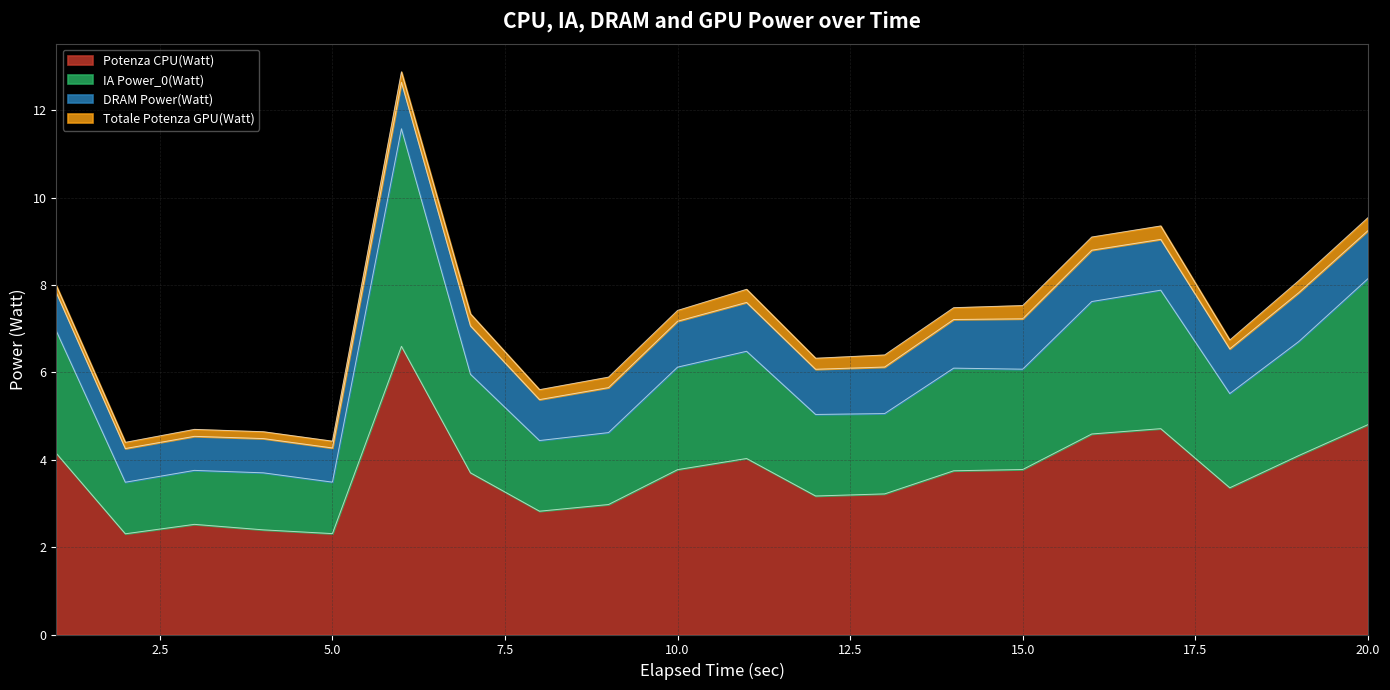

What is the difference between the maximum and minimum values in the Potenza CPU(Watt) series?

4.3